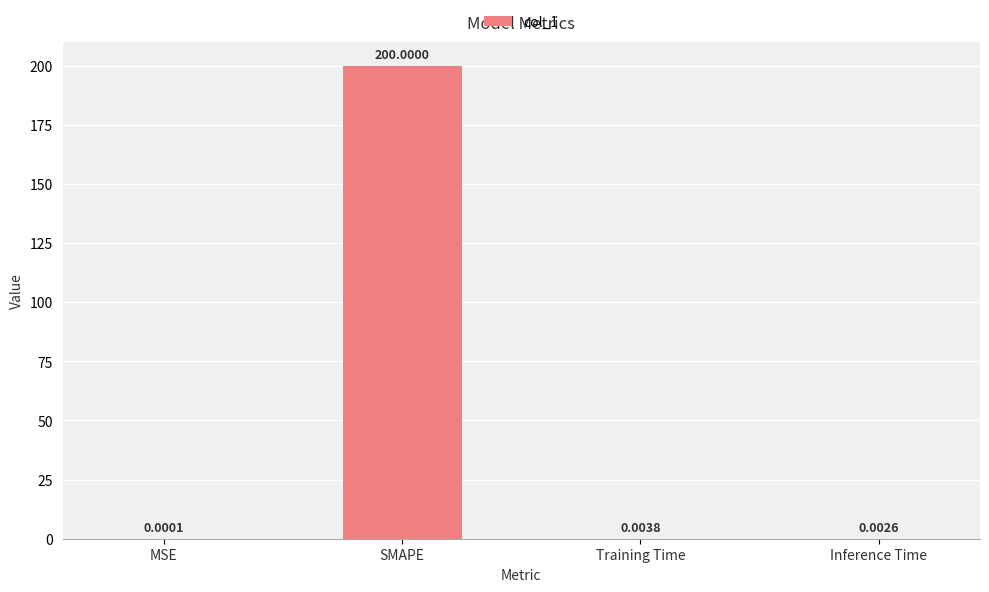

Which has a higher value, Inference Time or Training Time?

Training Time